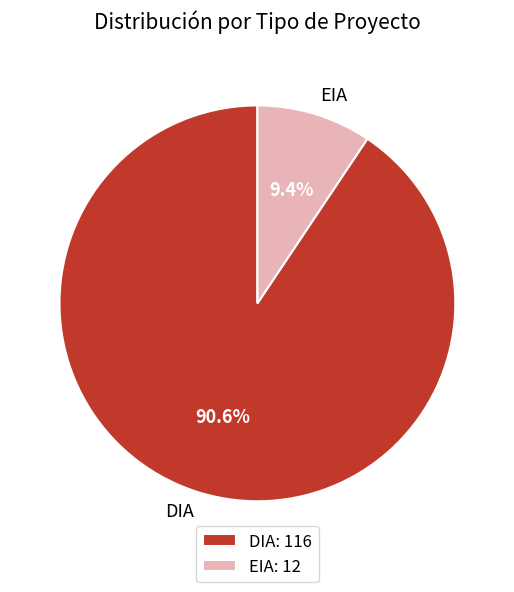

To the nearest percent, what is the difference between the EIA and DIA slice percentages?

81%